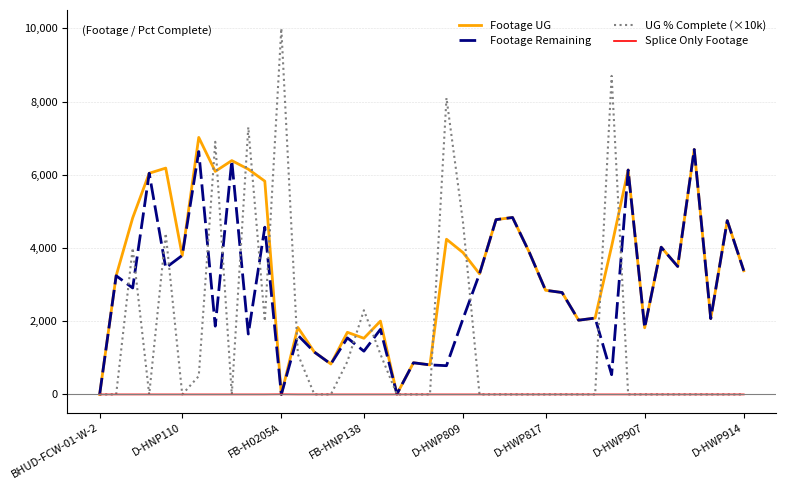

What is the greatest value displayed?

10000.0